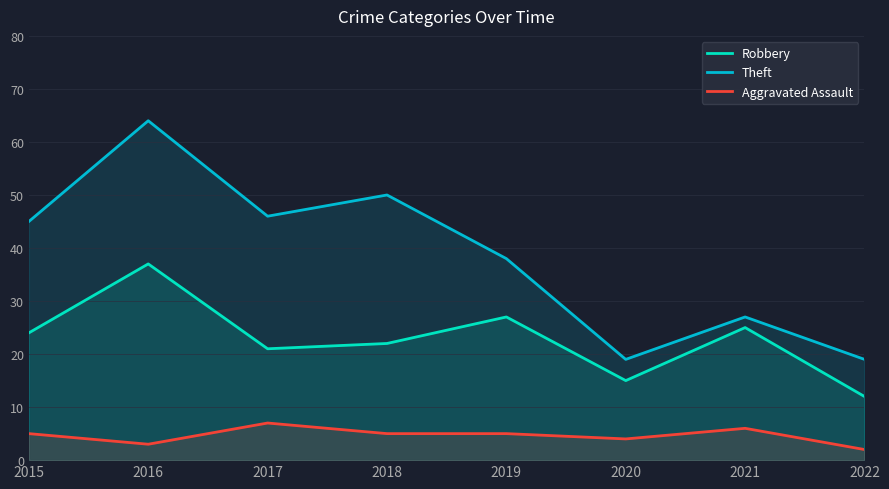

What is the spread (max minus min) of values at 2022?

17